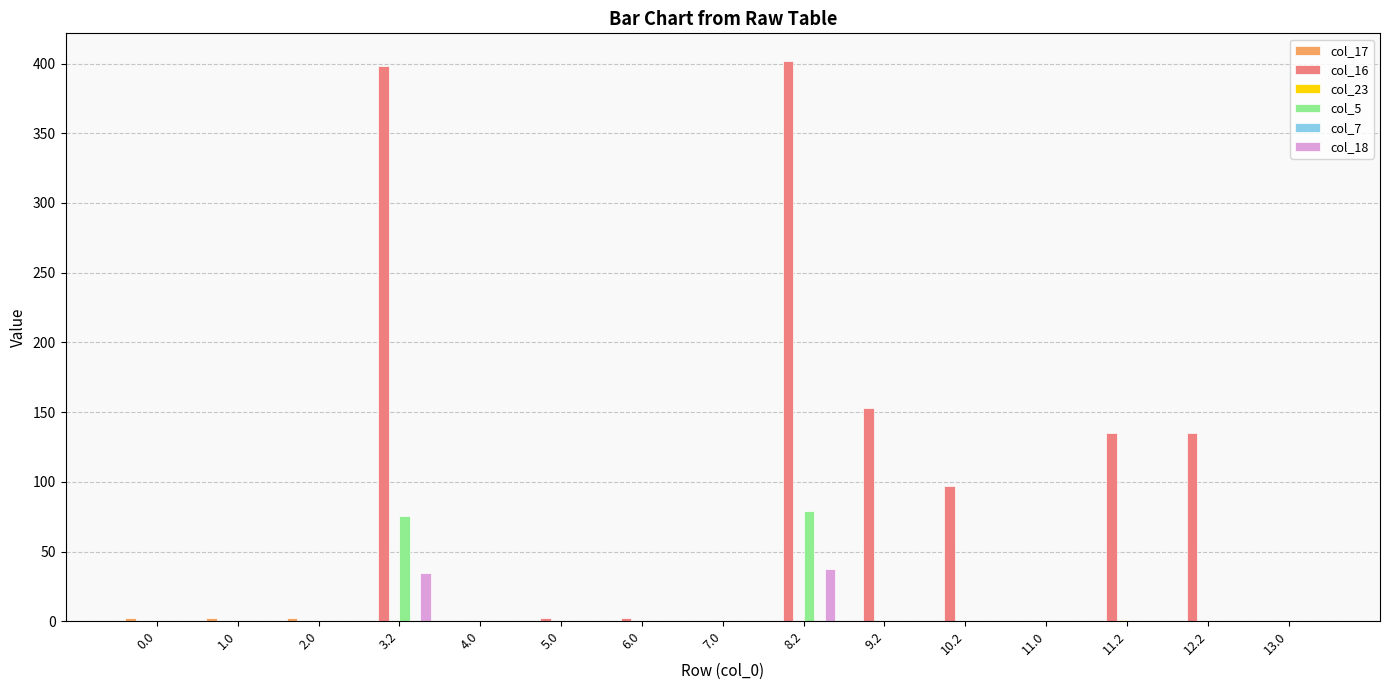

How many series are shown in this chart?

5